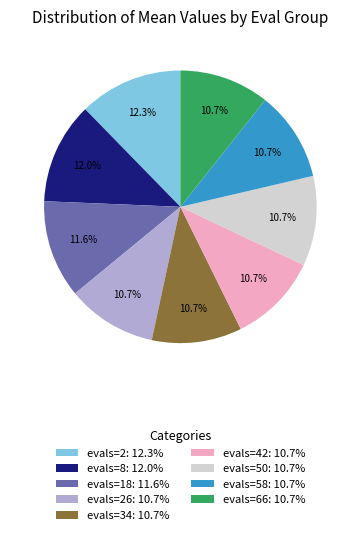

Does any single category account for the majority?

No